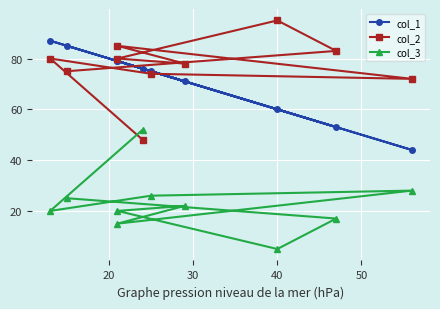

Does the chart display data point markers on the line(s)?

Yes